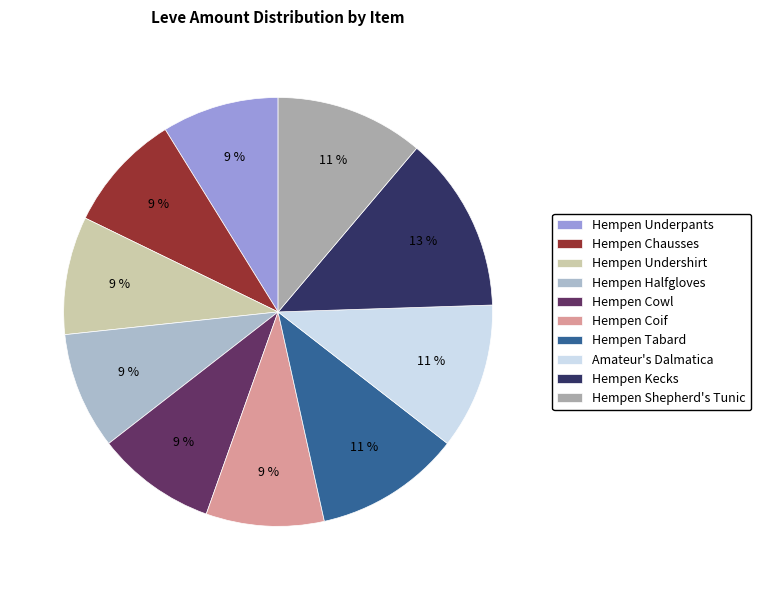

Count the number of slices in the pie.

10